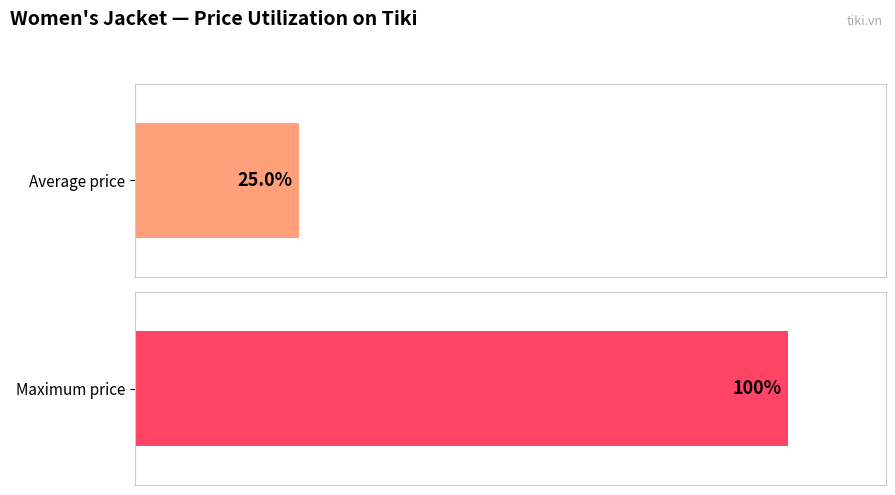

Is it true that the value at 19 is 22?

False